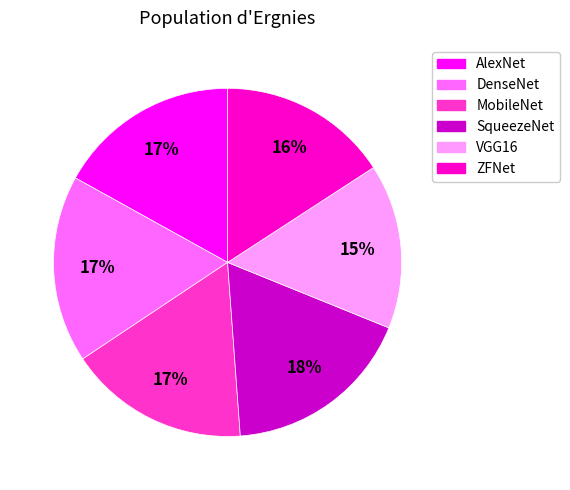

What is the smallest slice in the pie chart?

VGG16